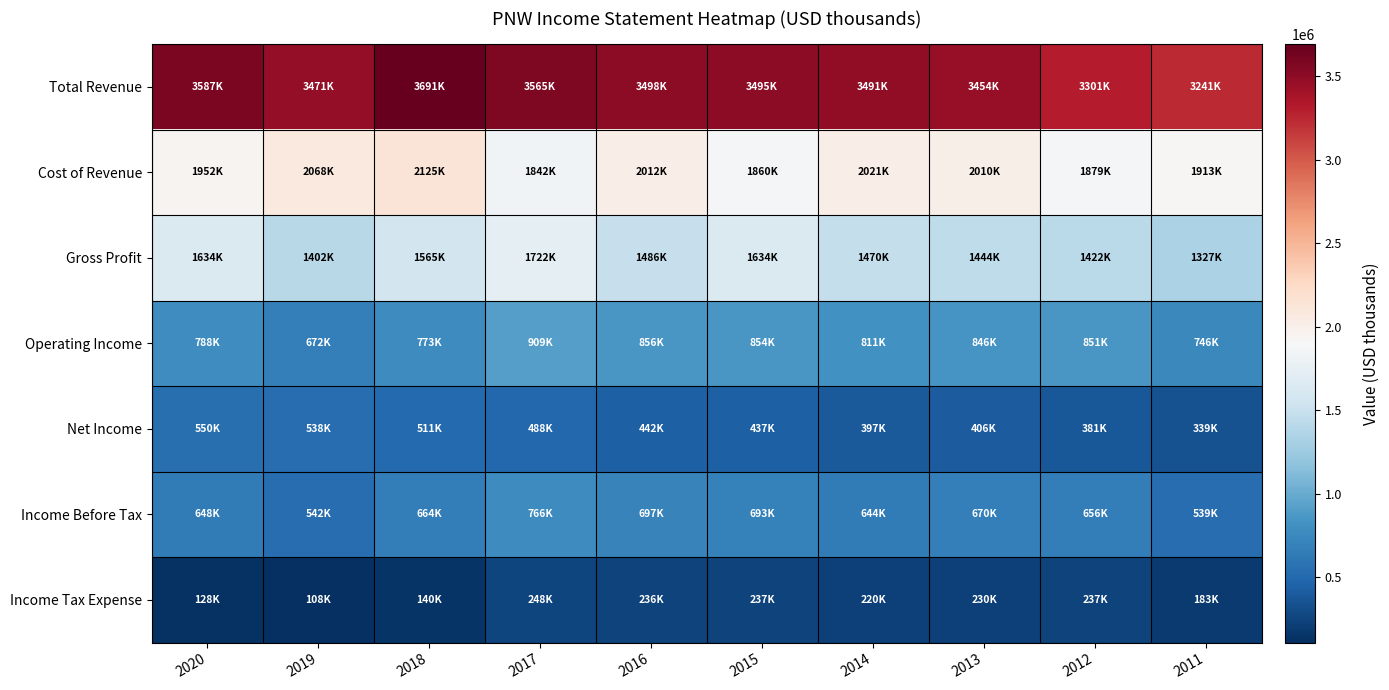

At which category does the chart reach its minimum across all series?

2019